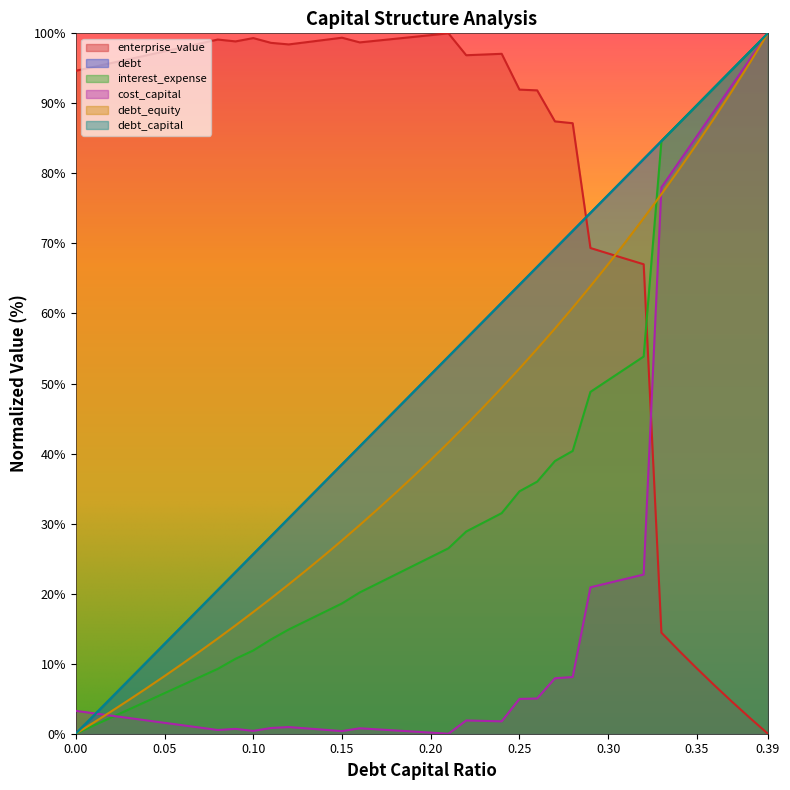

The value of enterprise_value at 0.24 is 126.6. True or false?

False